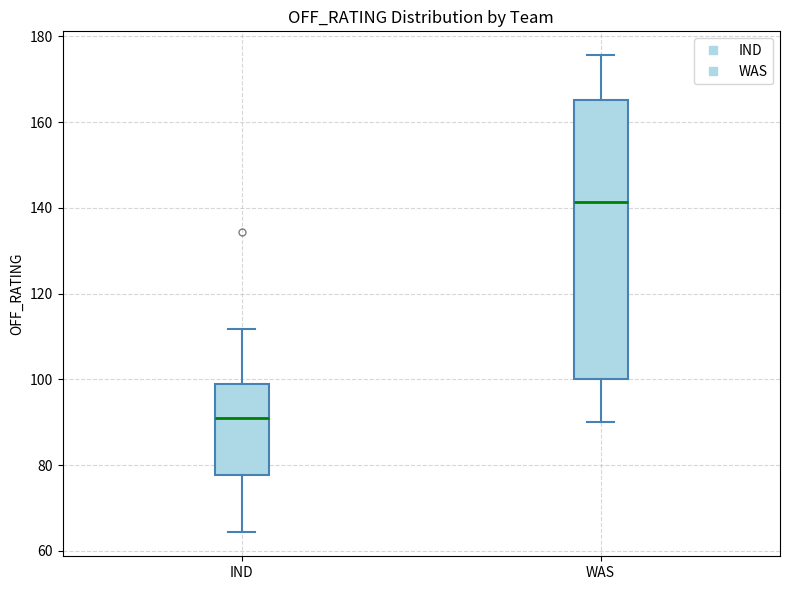

Reading left to right, read every box against the y-axis: the position of its median line, the range the box covers, and the ends of its whiskers. The values are not printed on the chart, so give them approximately, as read against the axis.

IND: median 90, box 78 to 98, whiskers 64 to 112
WAS: median 142, box 100 to 166, whiskers 90 to 176